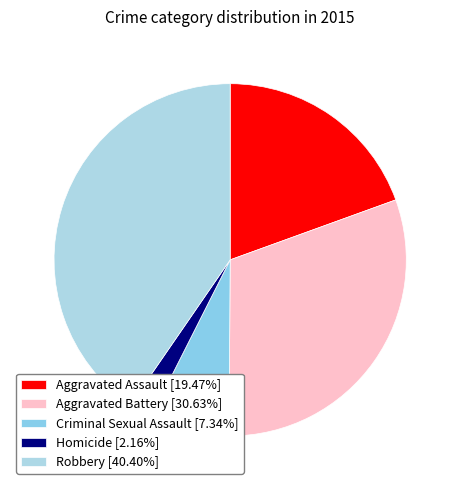

True or false: Aggravated Assault accounts for 19% of the total.

True